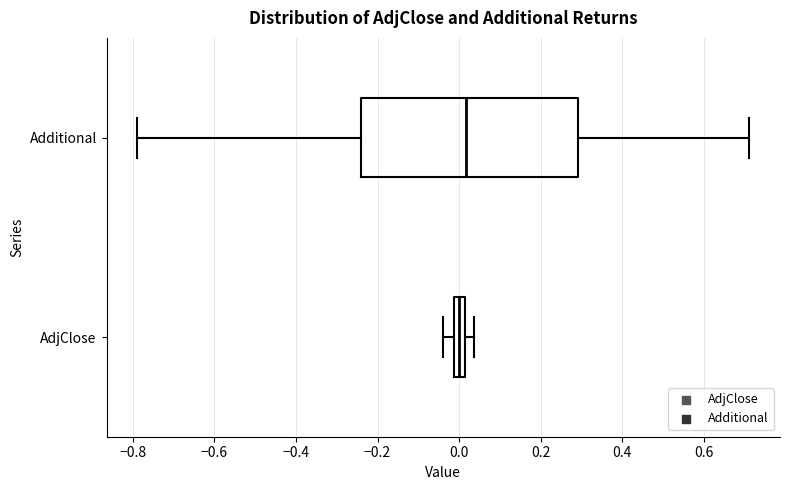

Where does the median line of the box for Additional sit on the x-axis? The values are not printed on the chart, so give them approximately, as read against the axis.

0.02